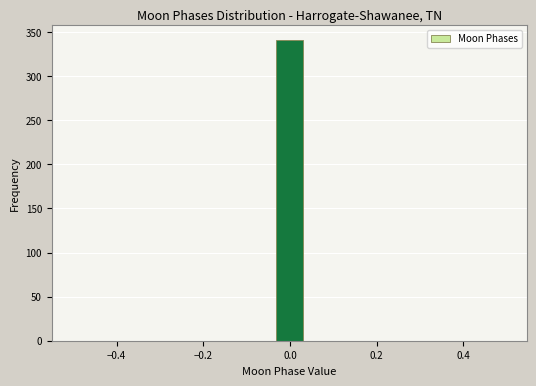

Read against the x-axis, roughly where is the centre of the tallest bar?

0.00